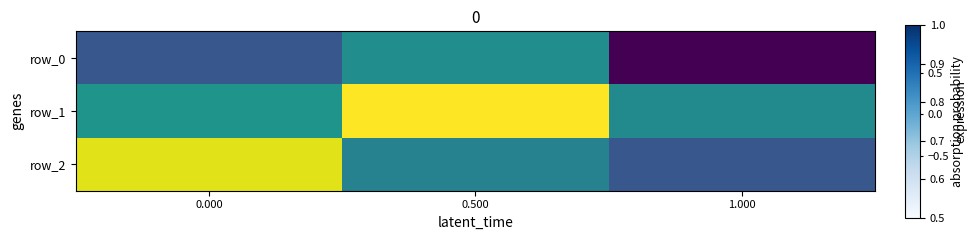

Count the number of data series in this chart.

3